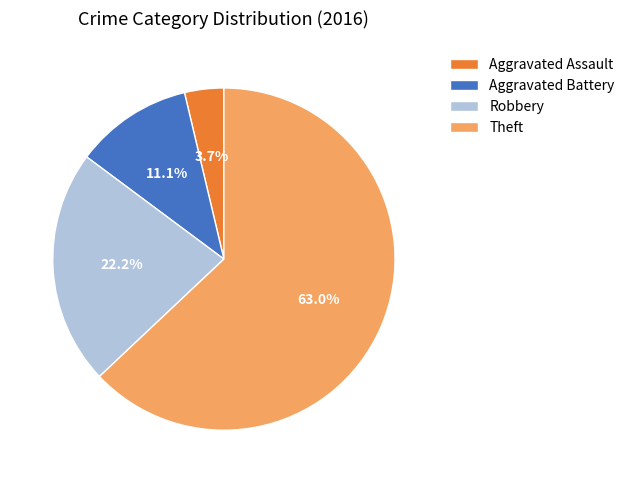

Combined, do Theft and Robbery account for over 50%?

Yes